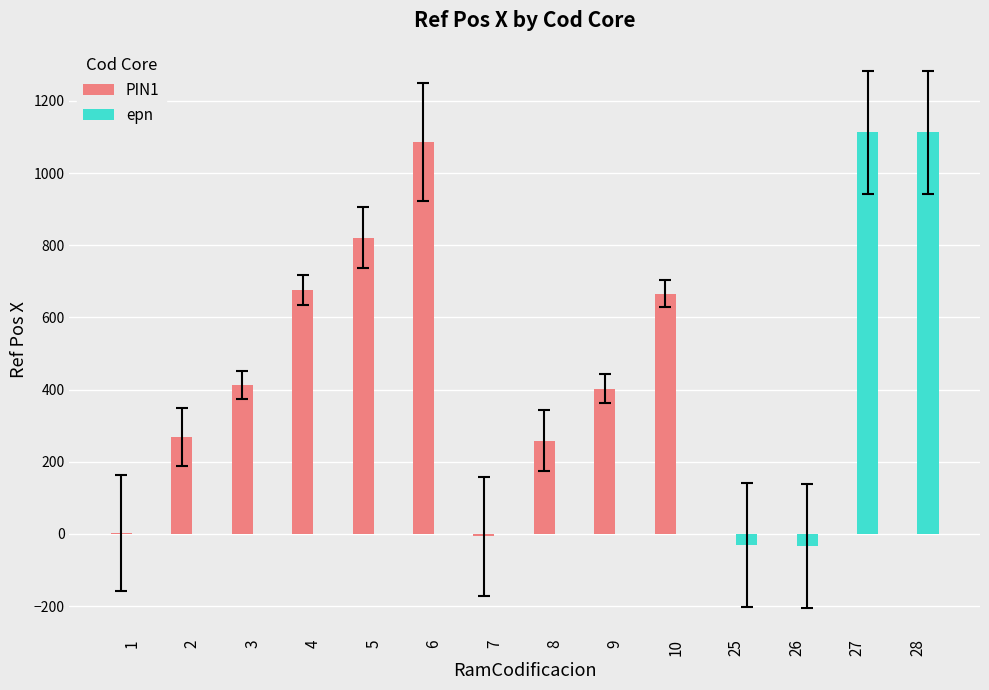

What is the highest value of the epn series?

1112.3